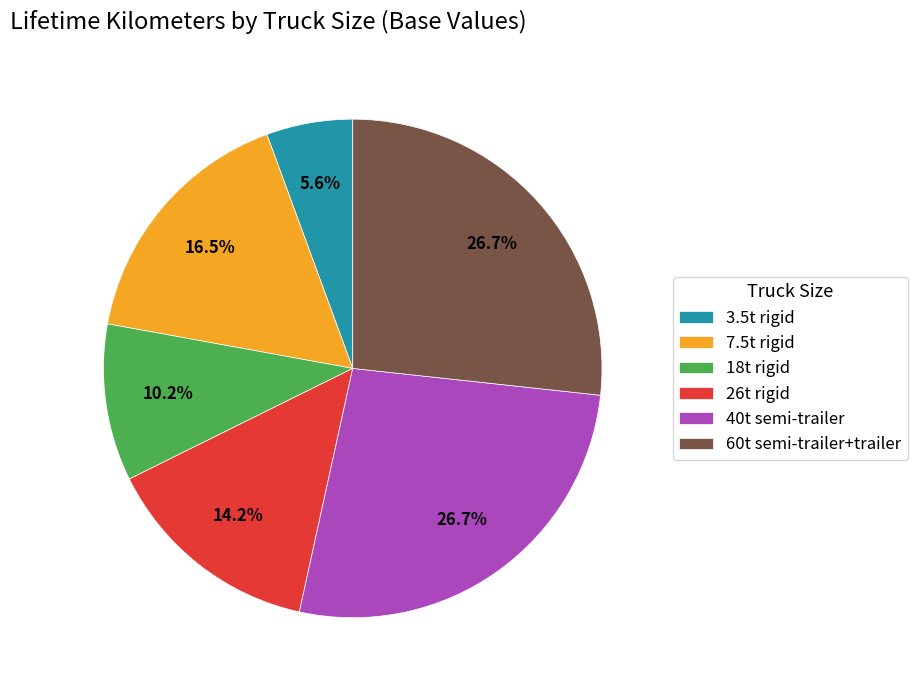

What is the smallest slice in the pie chart?

3.5t rigid